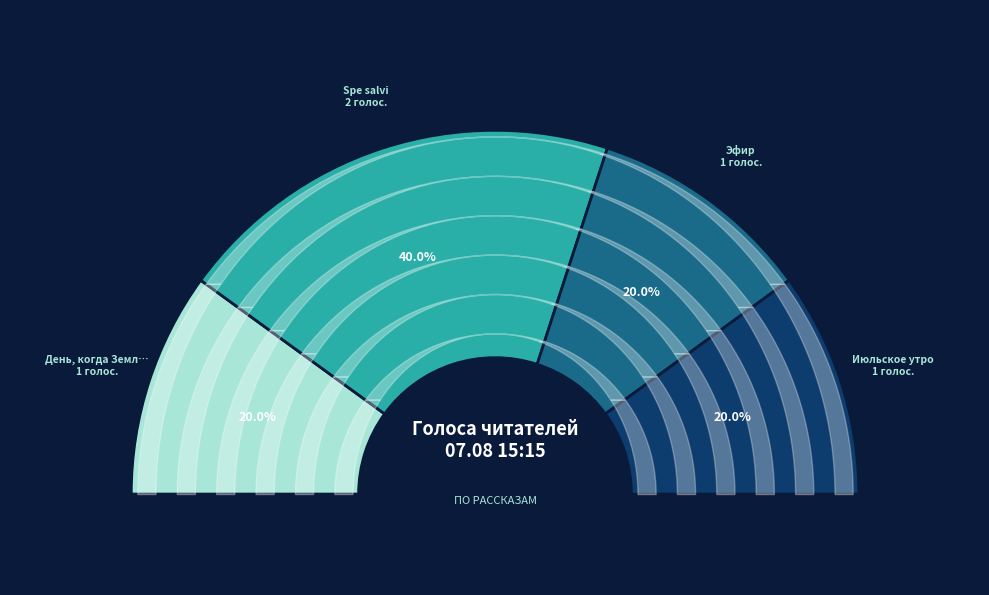

True or false: Spe salvi accounts for 55% of the total.

False